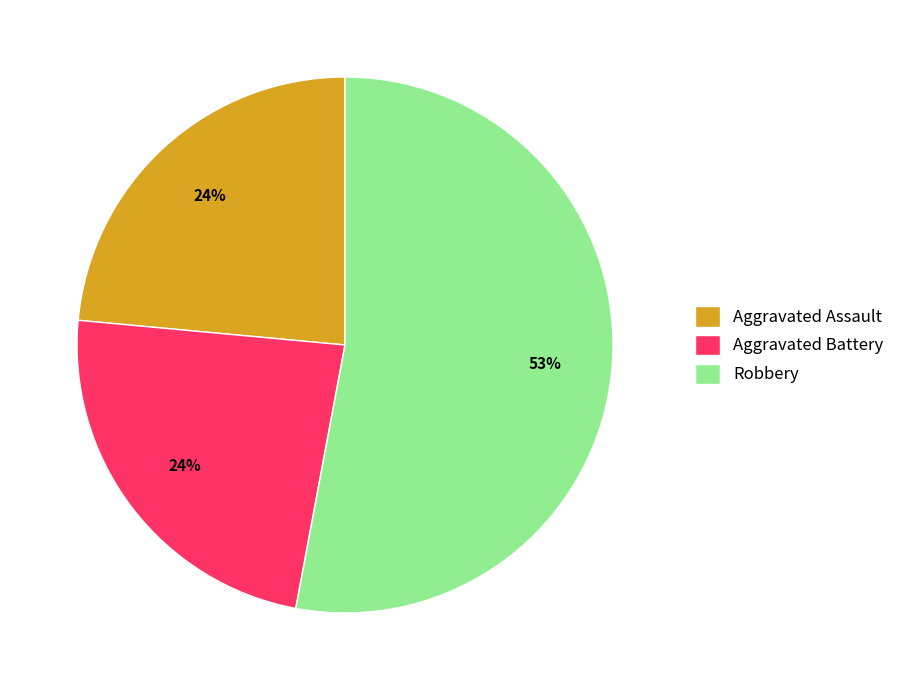

Is there any slice that represents more than half of the pie?

Yes